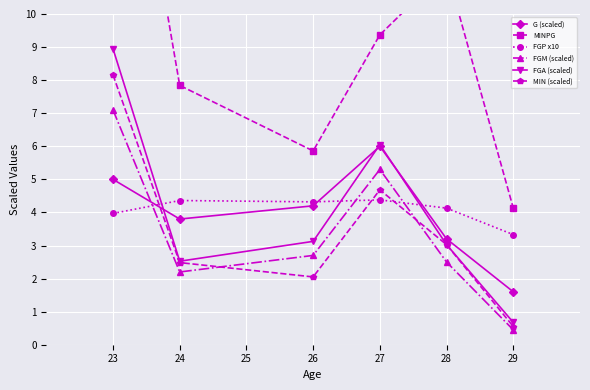

What is the difference between the maximum and minimum values in the MIN (scaled) series?

7.6